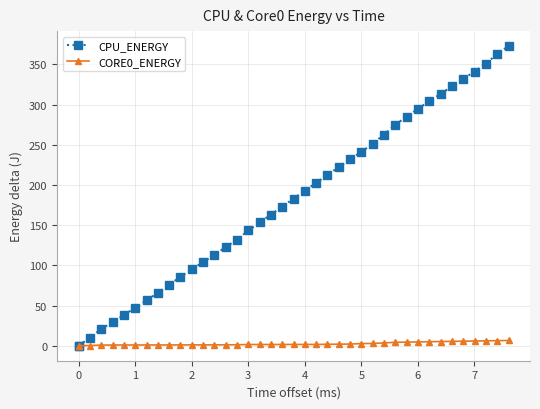

Which series has the largest range (max minus min)?

CPU_ENERGY